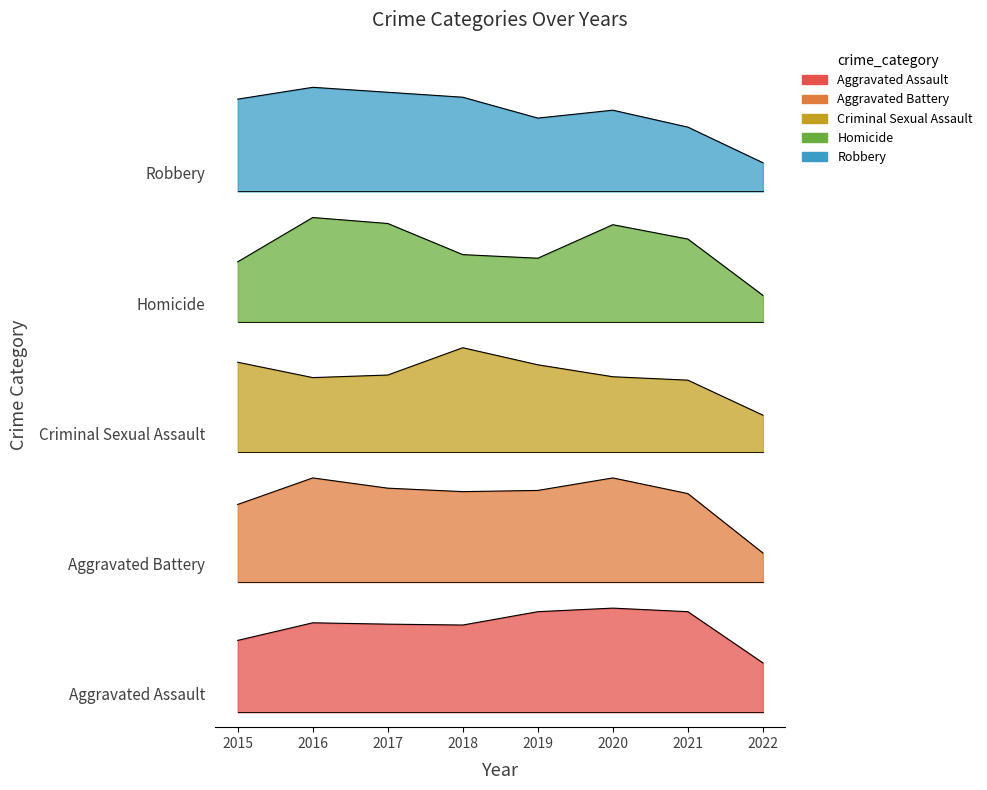

Which series has the largest total across all categories?

Robbery